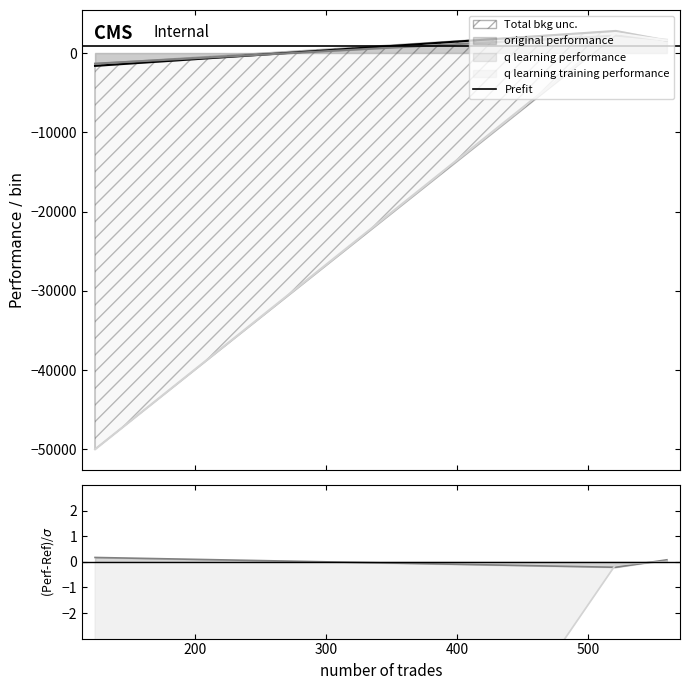

The value of original performance at 521 is 3999.9. True or false?

False